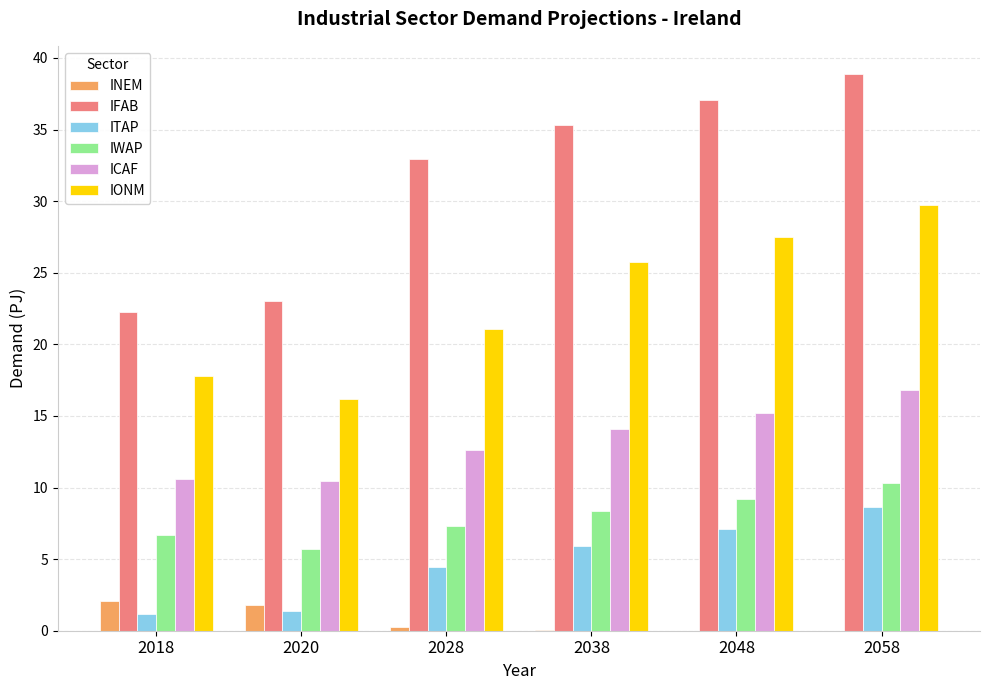

How many groups of bars are there?

6